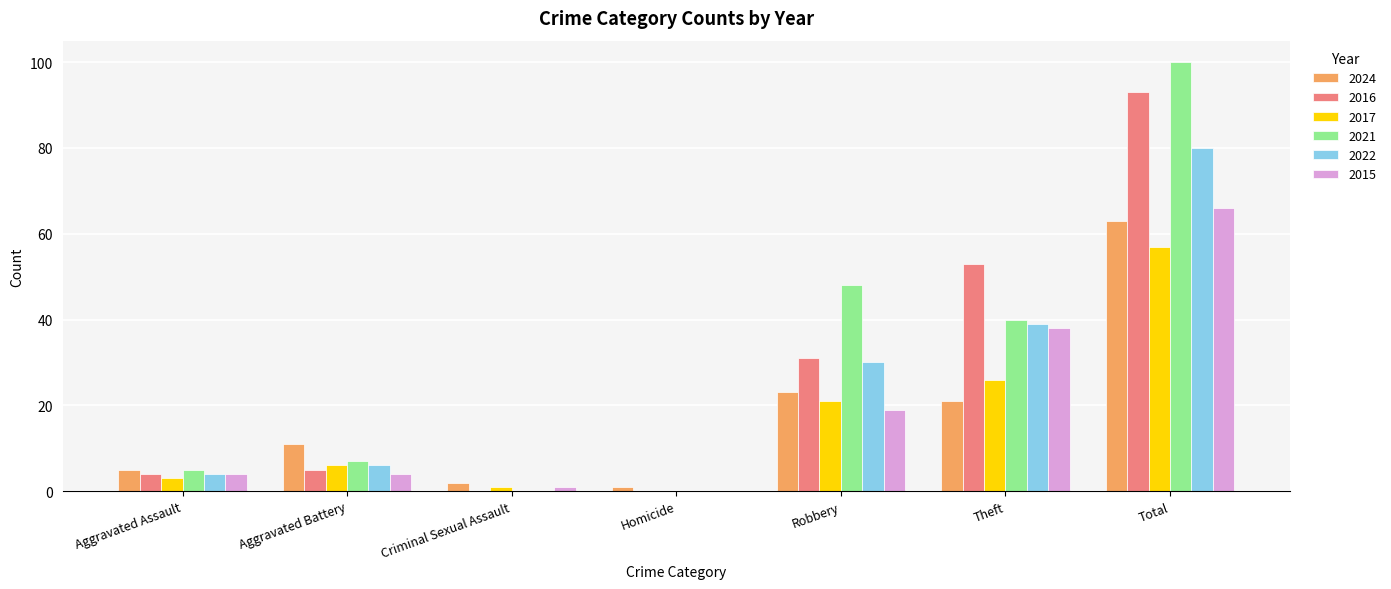

At which label is 2016 closest to 46?

Theft